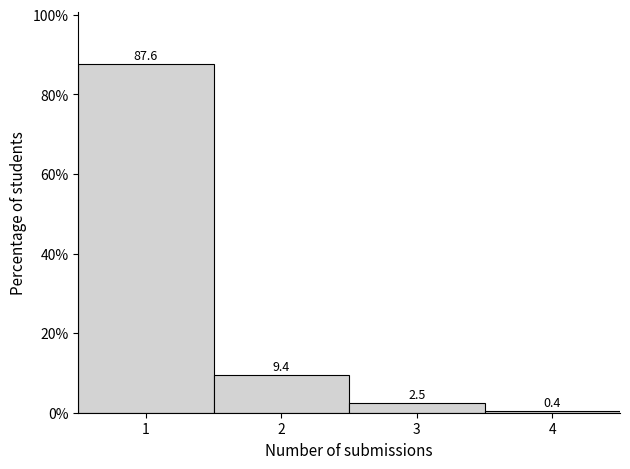

What is the height of the bar covering 1.5 to 2.5 on the x-axis?

9.4